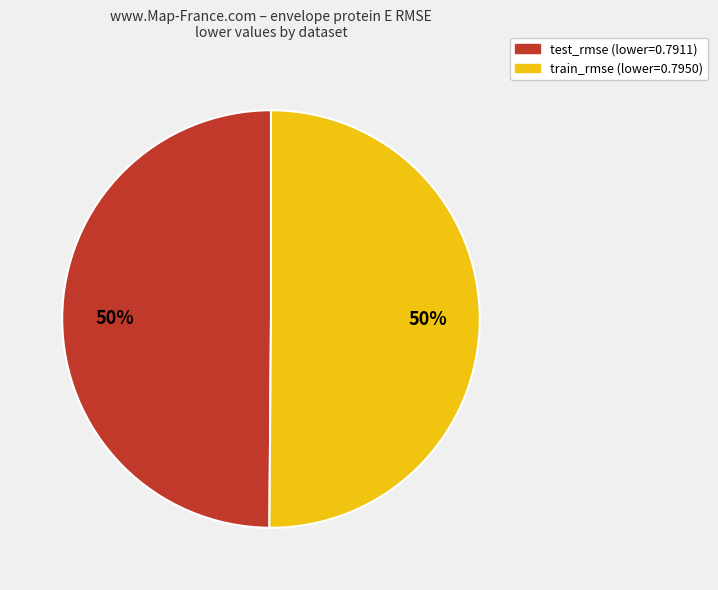

To the nearest percent, what is the combined percentage of train_rmse and test_rmse?

100%